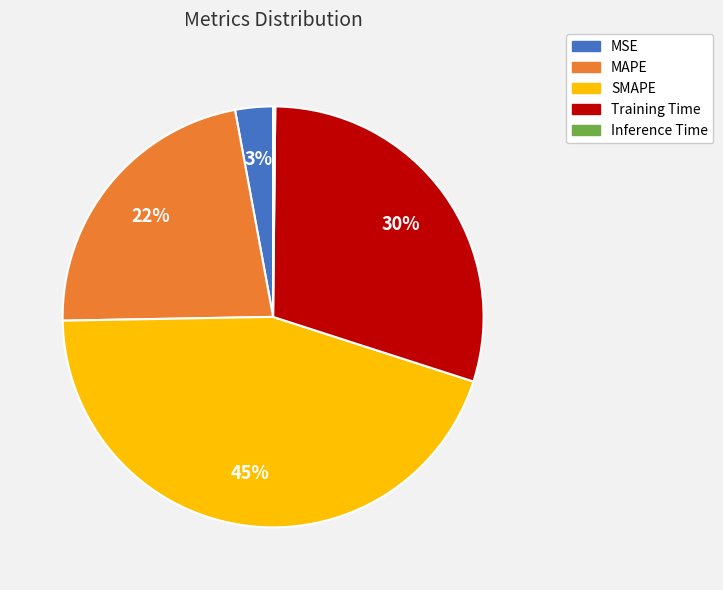

Combined, do Training Time and MSE account for over 50%?

No